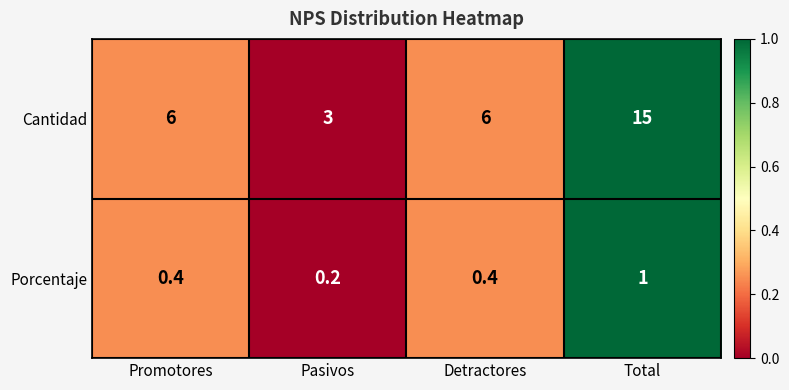

What is the difference between the maximum and second lowest values in the Cantidad series?

9.0